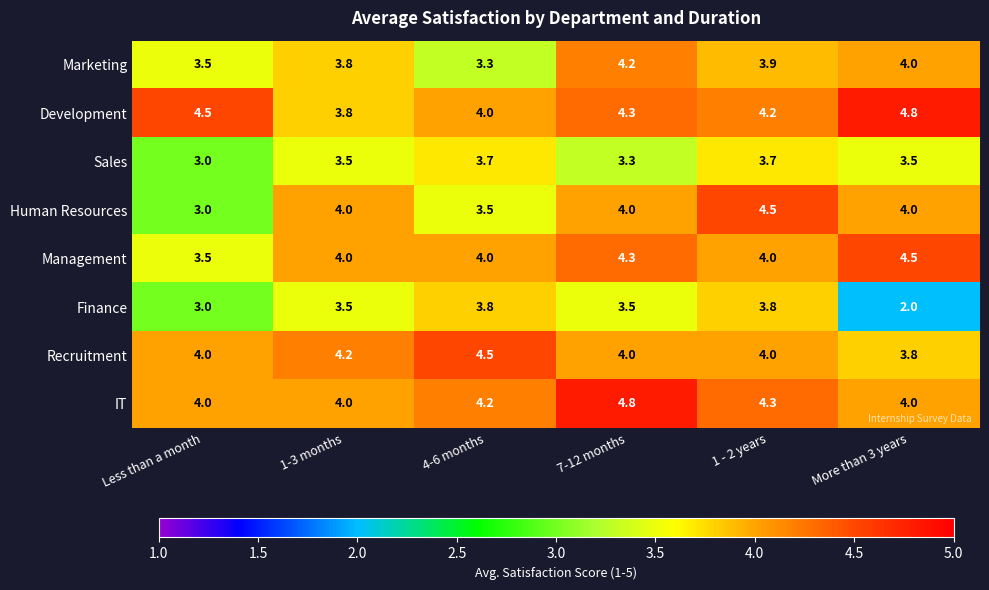

Which series has the largest range (max minus min)?

Finance